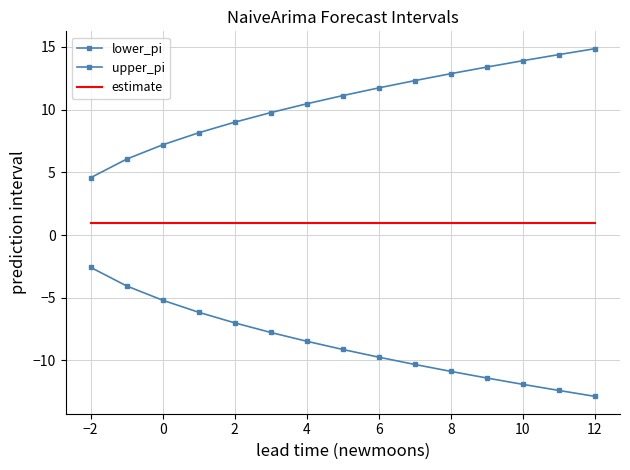

What is the maximum value for estimate?

1.0